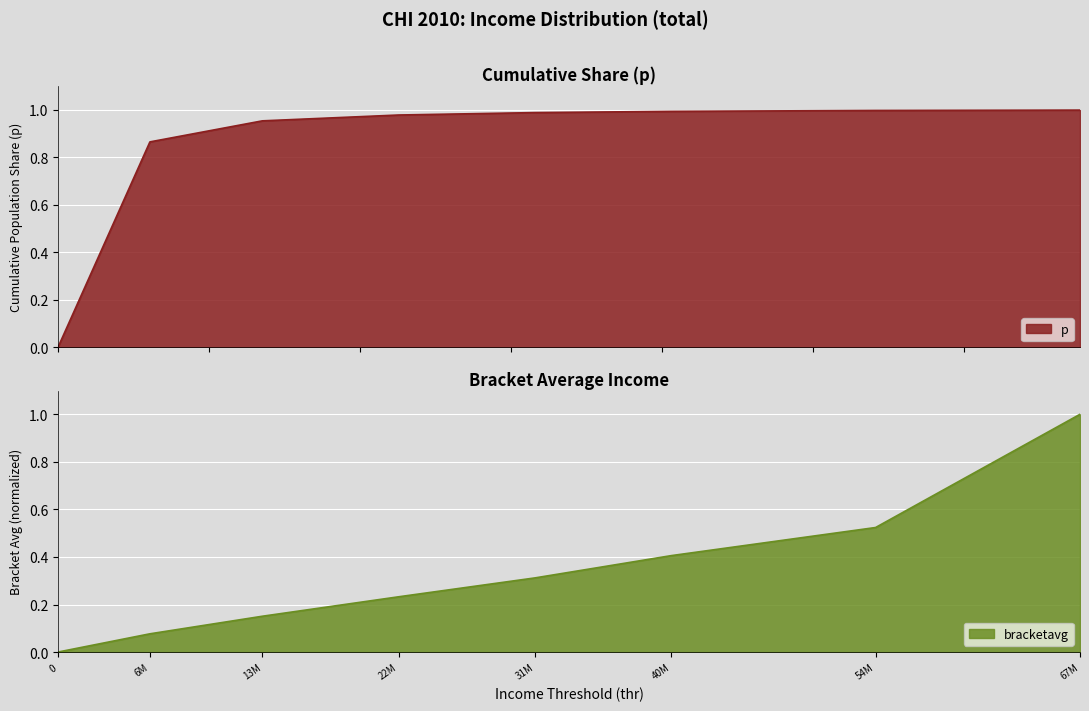

What is the value of the bracketavg point at the 5th from the left?

0.3